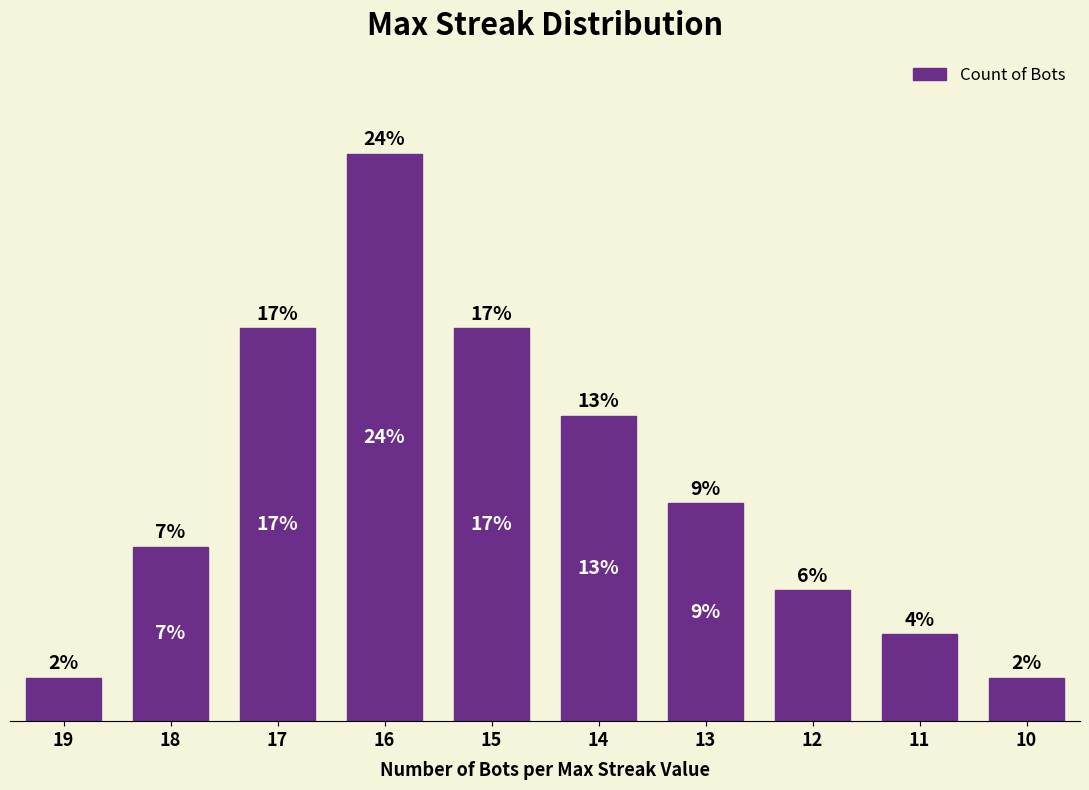

Which category has the lowest value across all series?

19